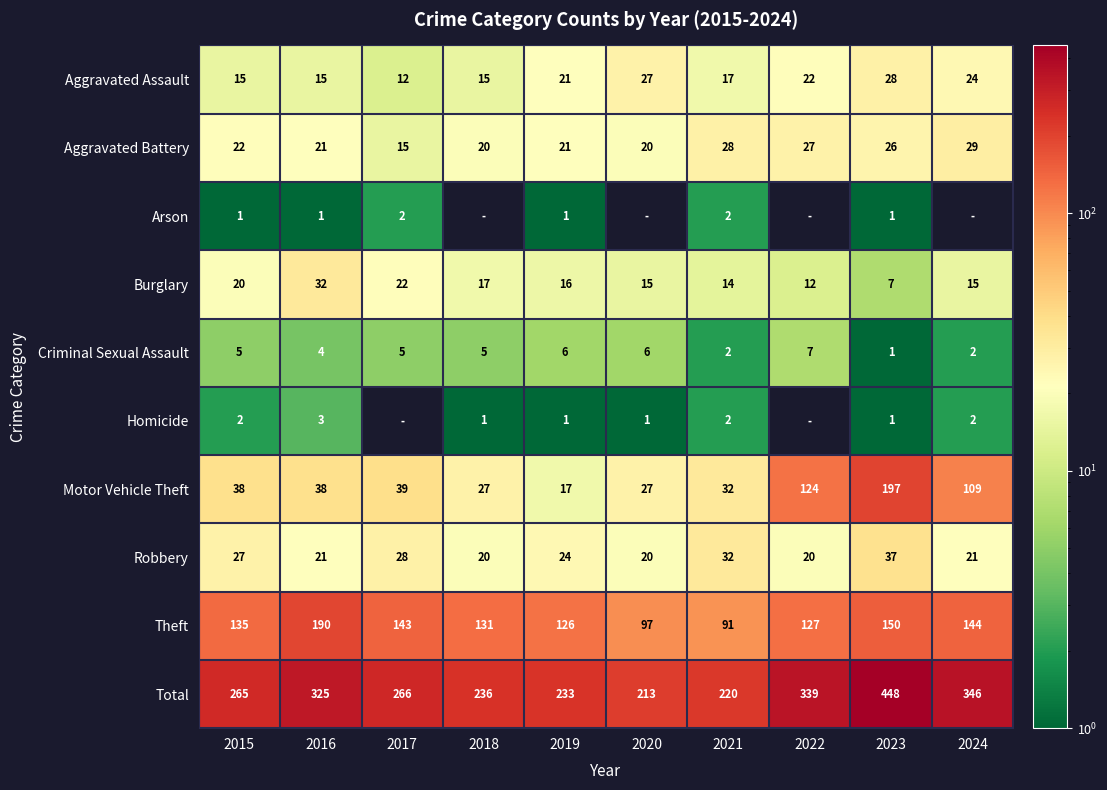

Between 2015 and 2023, which series saw the biggest shift?

Total